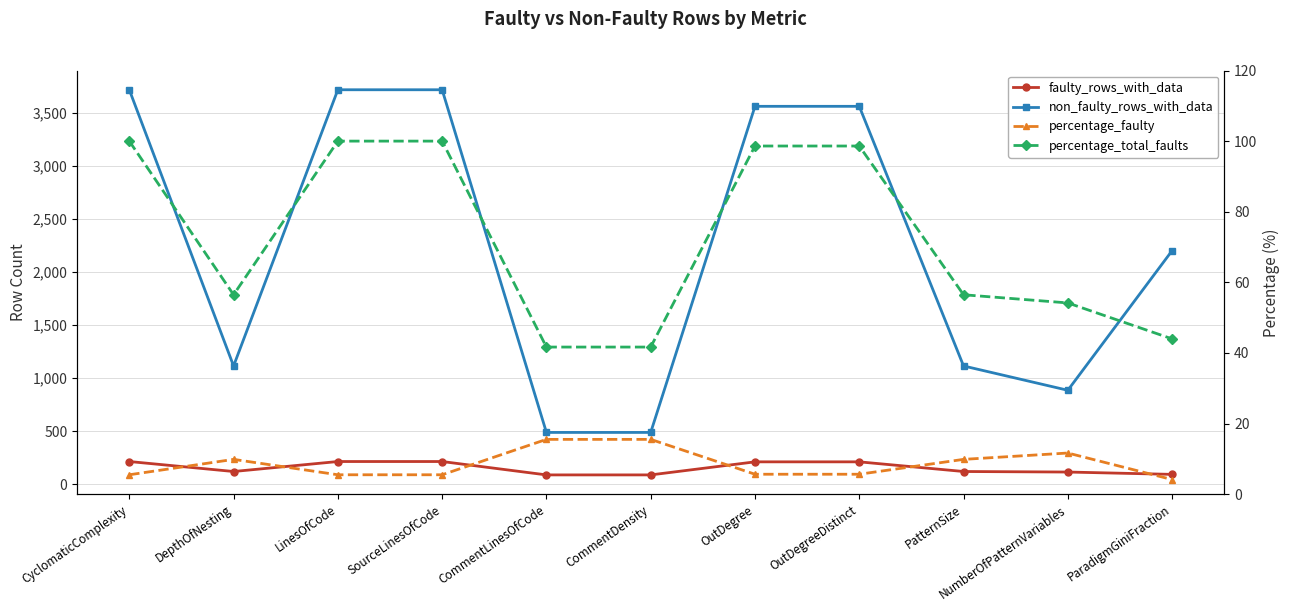

At which label does percentage_total_faults reach its peak?

CyclomaticComplexity